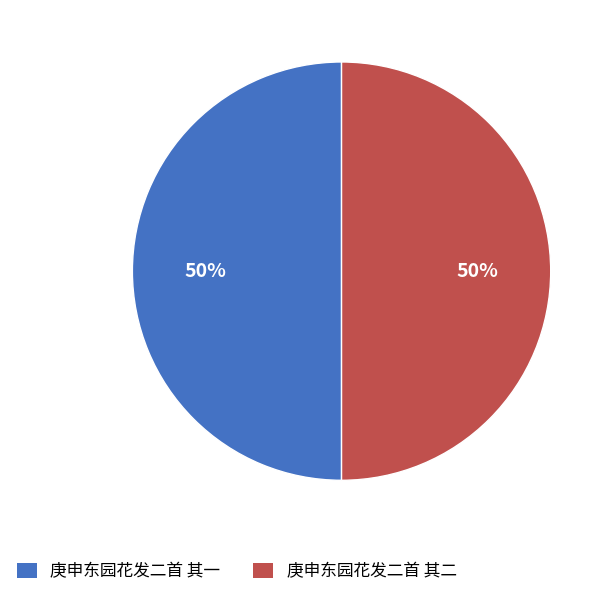

How many segments does this pie chart have?

2